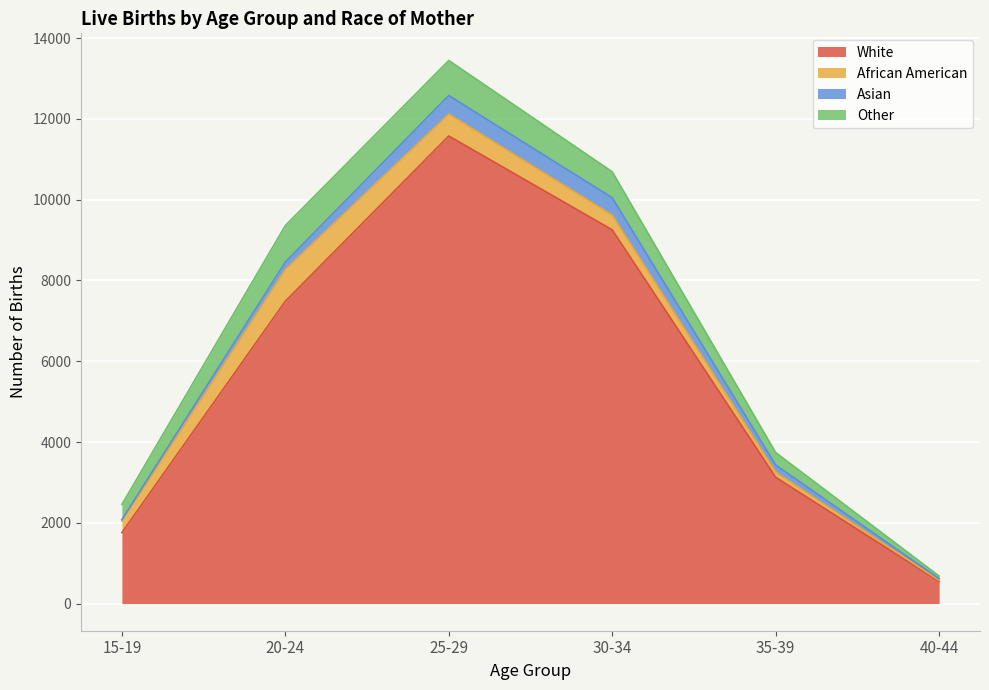

True or false: White and Other intersect in this chart.

False